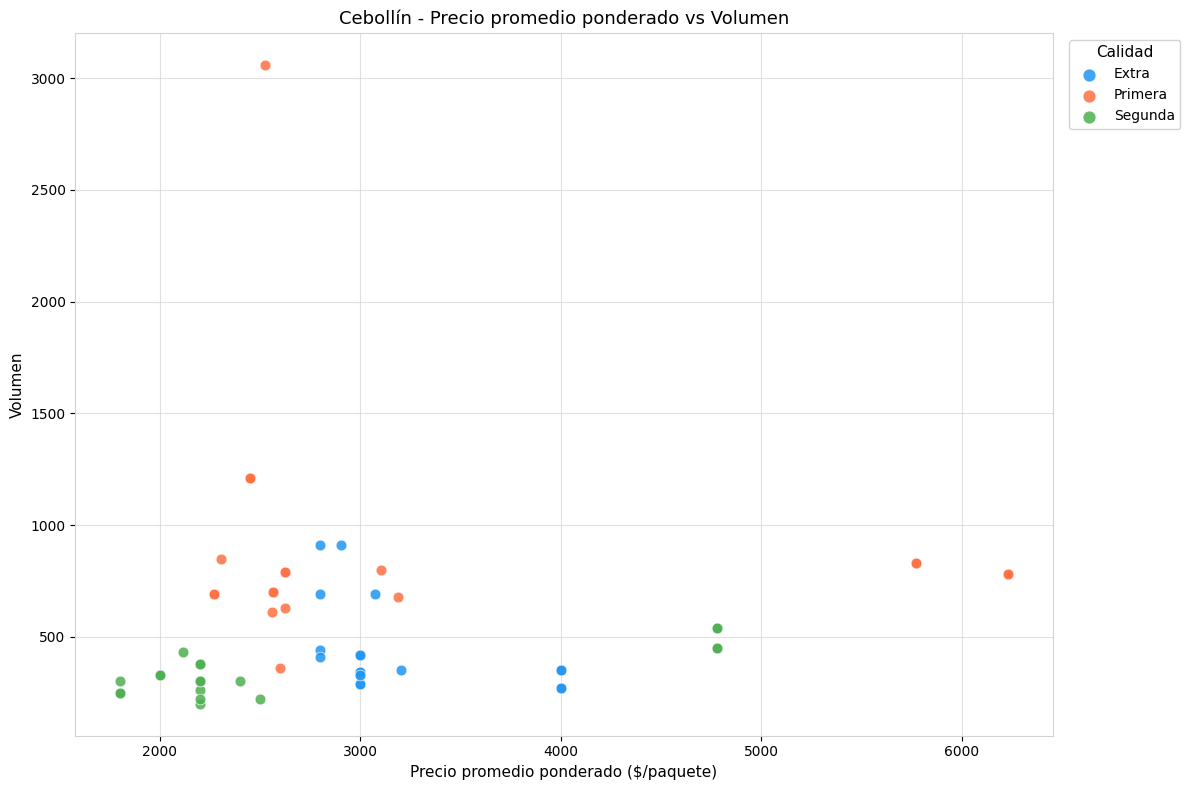

Which series has the largest Y range (max minus min)?

Primera